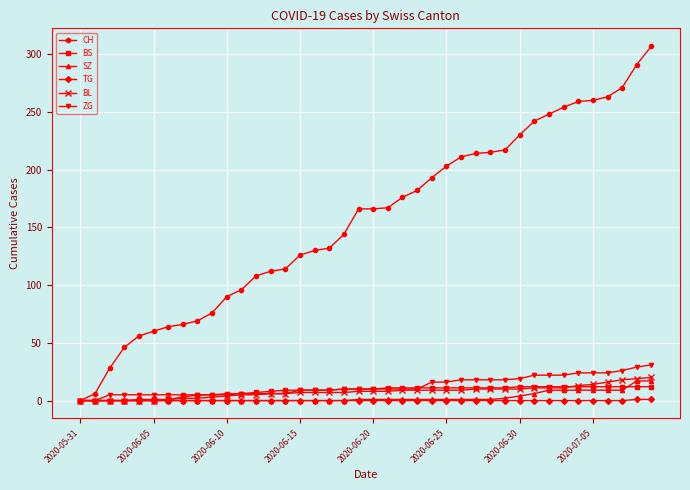

Is this an area chart (filled region under the line)?

No